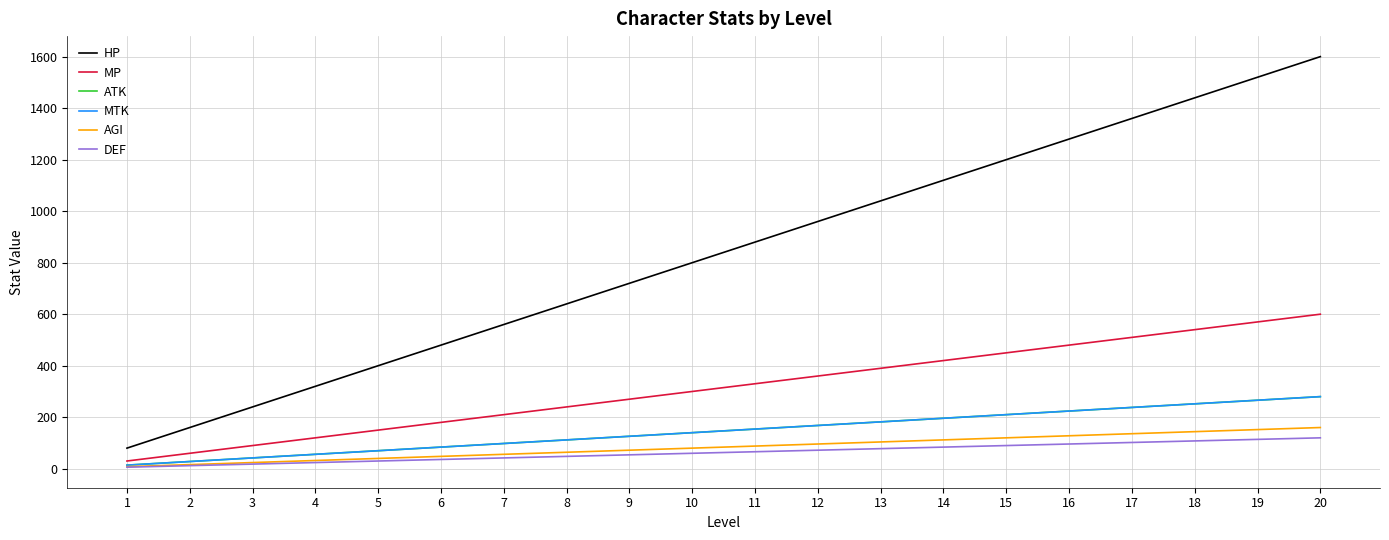

Does the chart have visible grid lines?

Yes